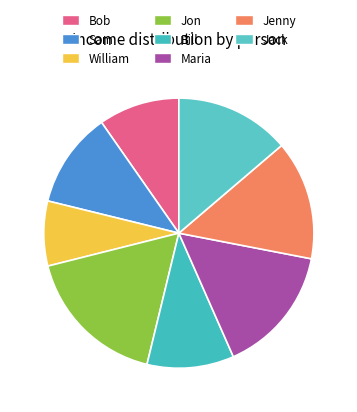

Which slice is the smallest?

William